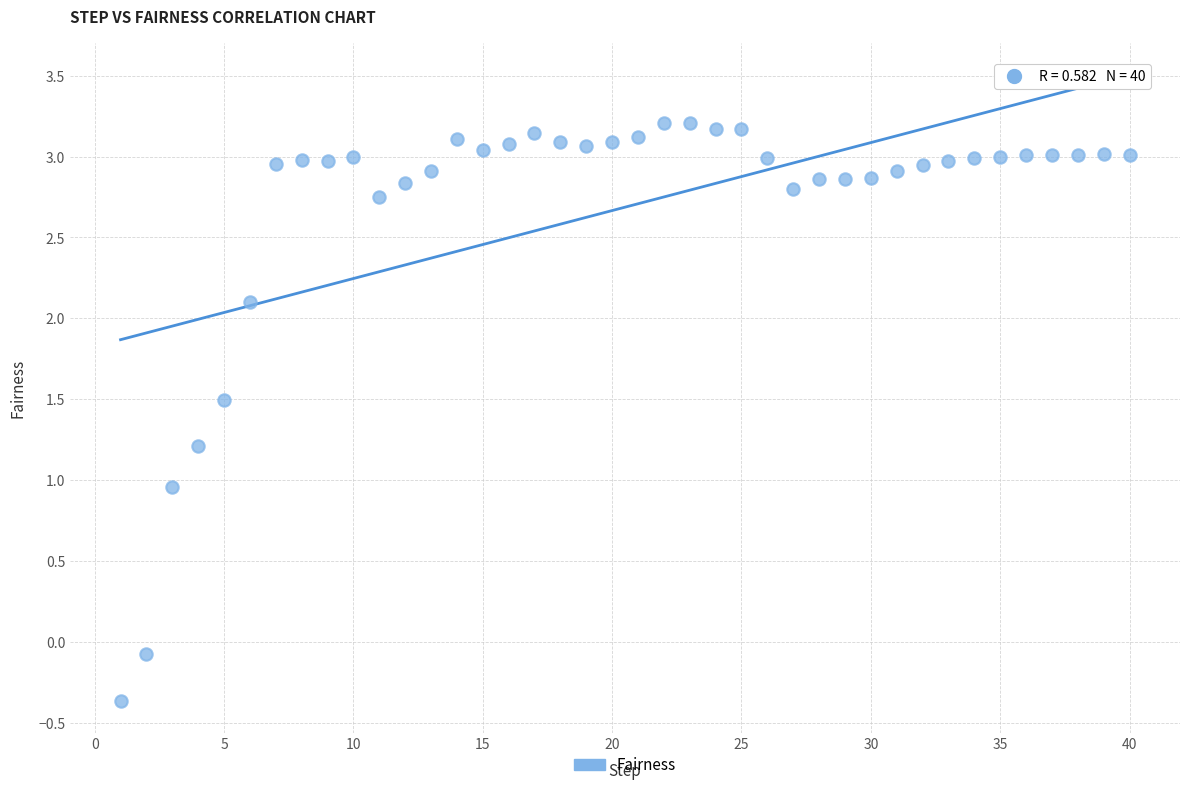

What is the range of Y values (max minus min)?

3.6